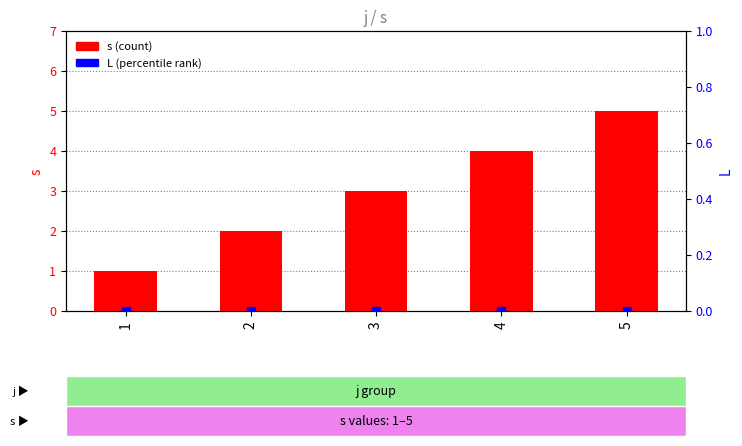

Is the value of L (percentile rank) at 1 greater than the value of s (count) at 4?

No